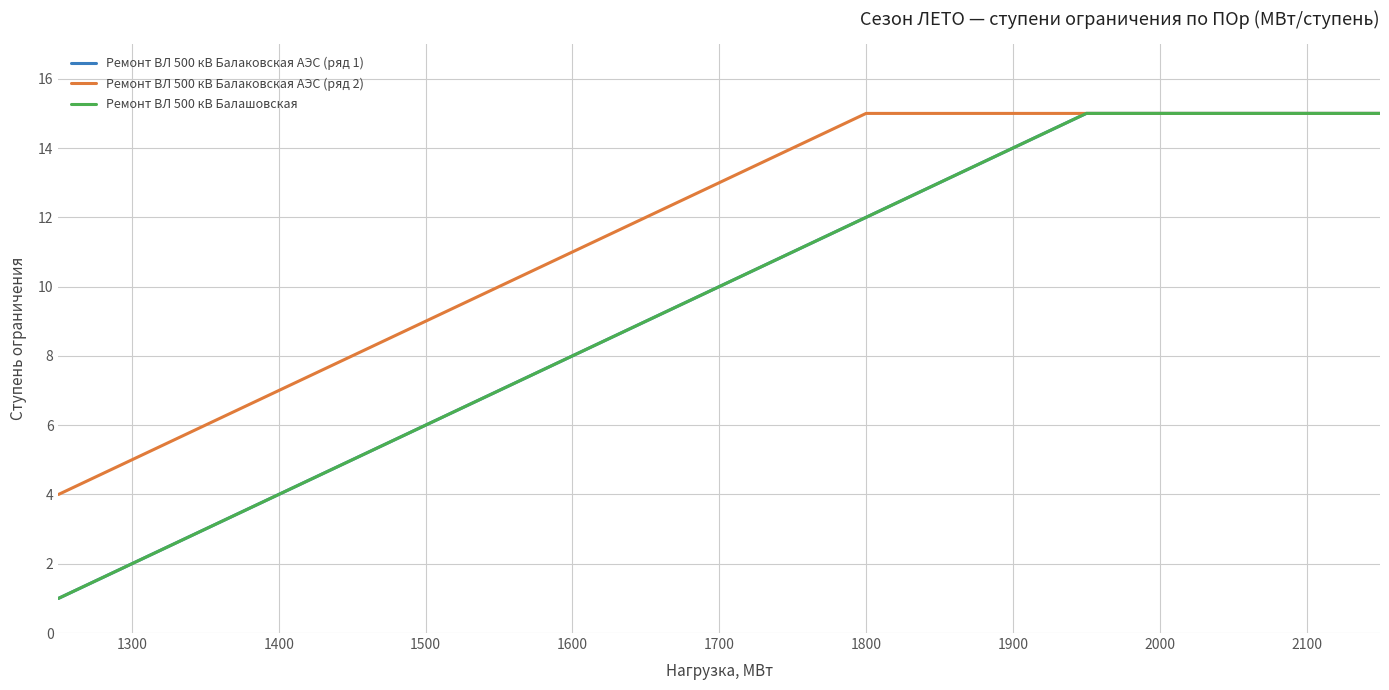

What is the average value of the Ремонт ВЛ 500 кВ Балаковская АЭС (ряд 2) series?

12